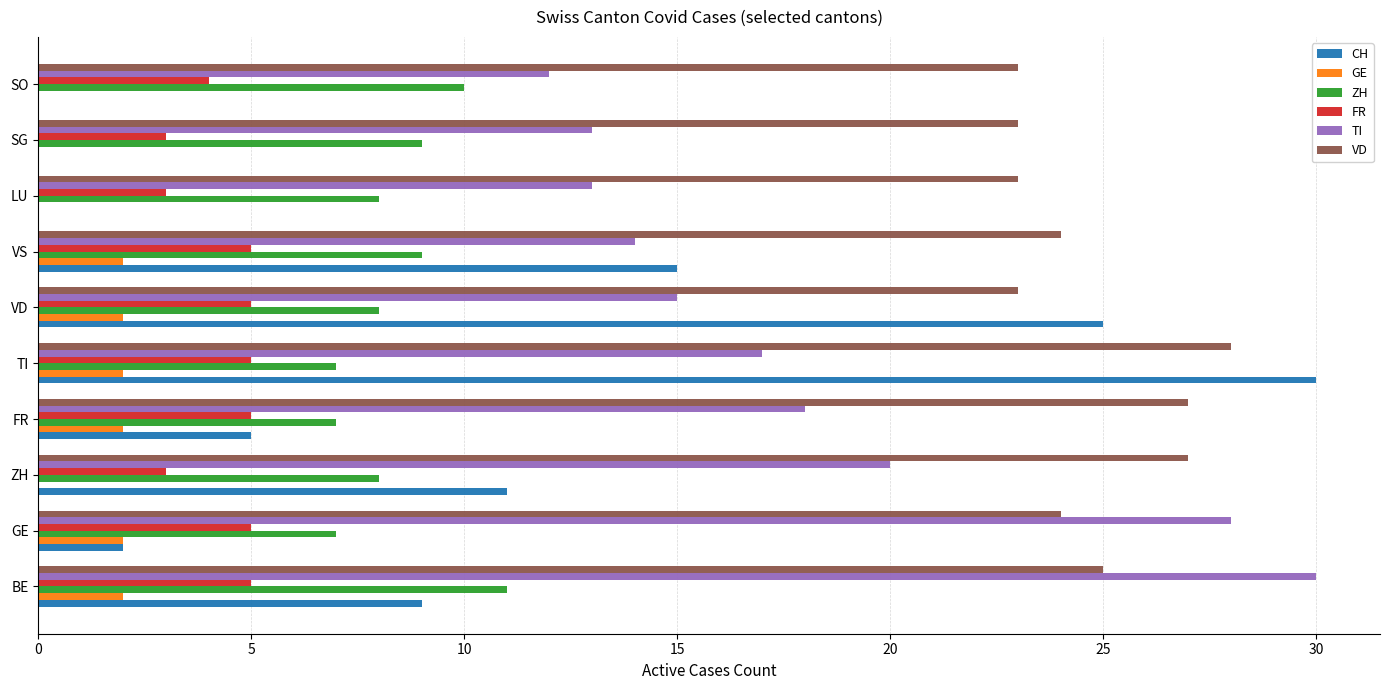

What is the total value across all series at ZH?

69